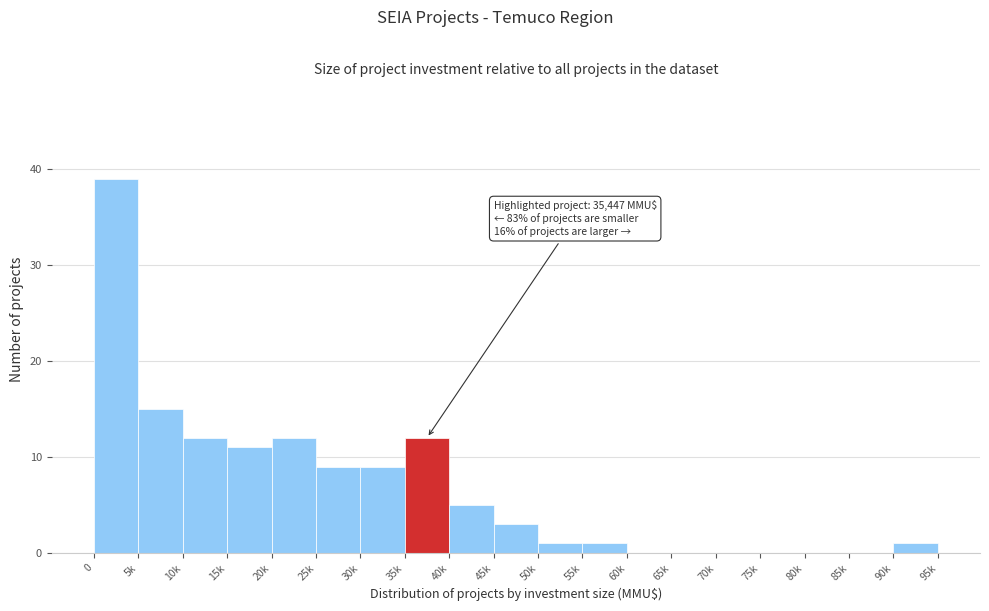

Reading right to left, extract all data points from this chart.

90k=1	85k=0	80k=0	75k=0	70k=0	65k=0	60k=0	55k=1	50k=1	45k=3	40k=5	35k=12	30k=9	25k=9	20k=12	15k=11	10k=12	5k=15	0=39